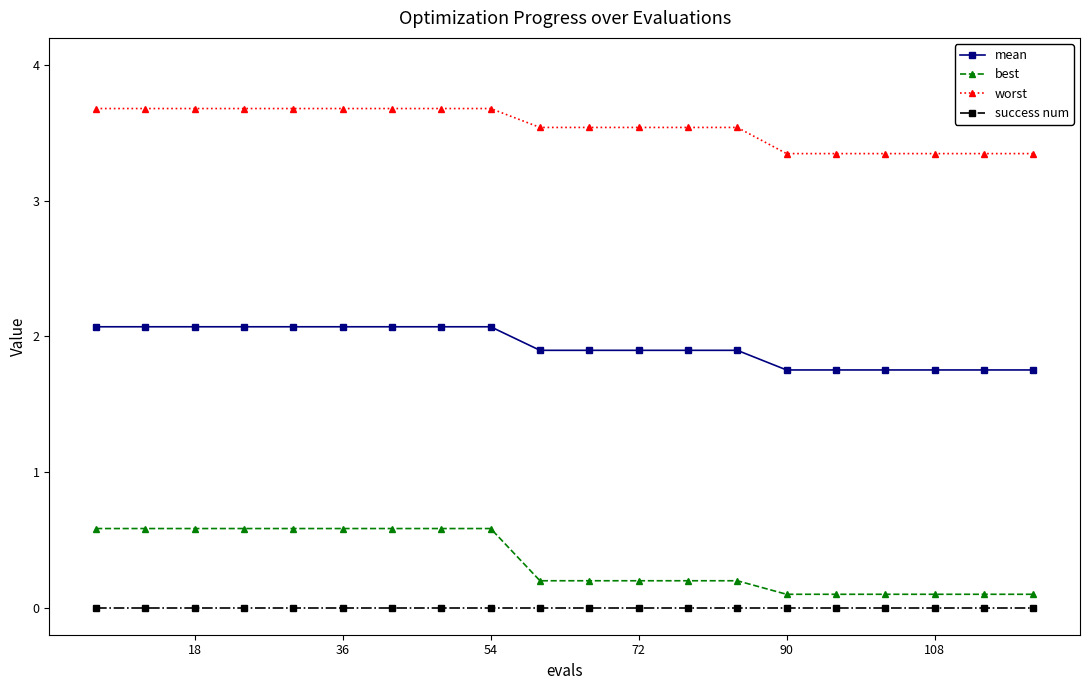

What is the maximum value shown in the chart?

3.7